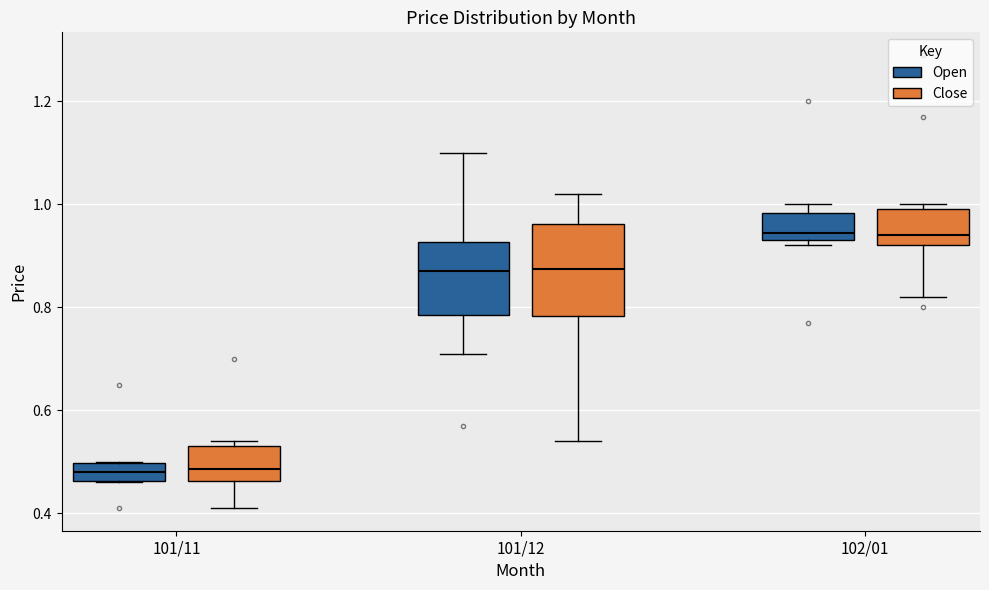

Reading left to right, read every box against the y-axis: the position of its median line, the range the box covers, and the ends of its whiskers. The values are not printed on the chart, so give them approximately, as read against the axis.

101/11 (Open): median 0.48, box 0.46 to 0.50, whiskers 0.46 to 0.50
101/11 (Close): median 0.48, box 0.46 to 0.54, whiskers 0.42 to 0.54 (just above the box's upper edge)
101/12 (Open): median 0.88, box 0.78 to 0.92, whiskers 0.72 to 1.10
101/12 (Close): median 0.88, box 0.78 to 0.96, whiskers 0.54 to 1.02
102/01 (Open): median 0.94 (just above the box's lower edge), box 0.94 to 0.98, whiskers 0.92 to 1.00
102/01 (Close): median 0.94, box 0.92 to 1.00, whiskers 0.82 to 1.00 (just above the box's upper edge)